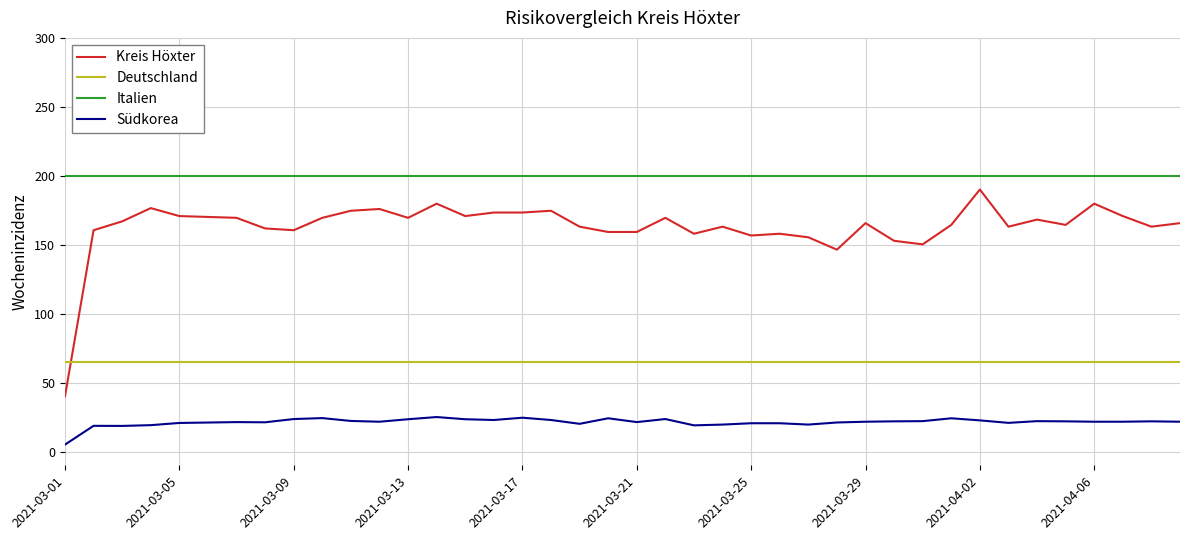

List the series in order of their overall mean, highest first.

Italien, Kreis Höxter, Deutschland, Südkorea